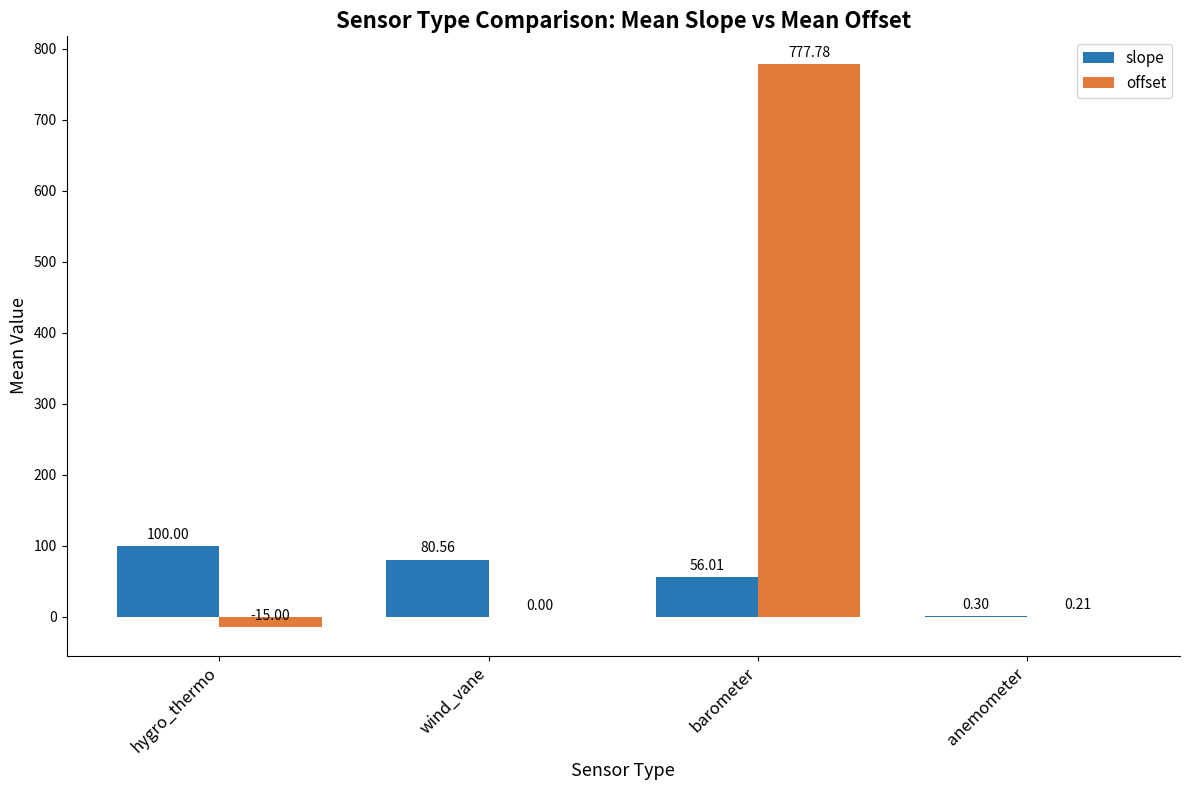

Which category has the highest value in the slope series?

hygro_thermo